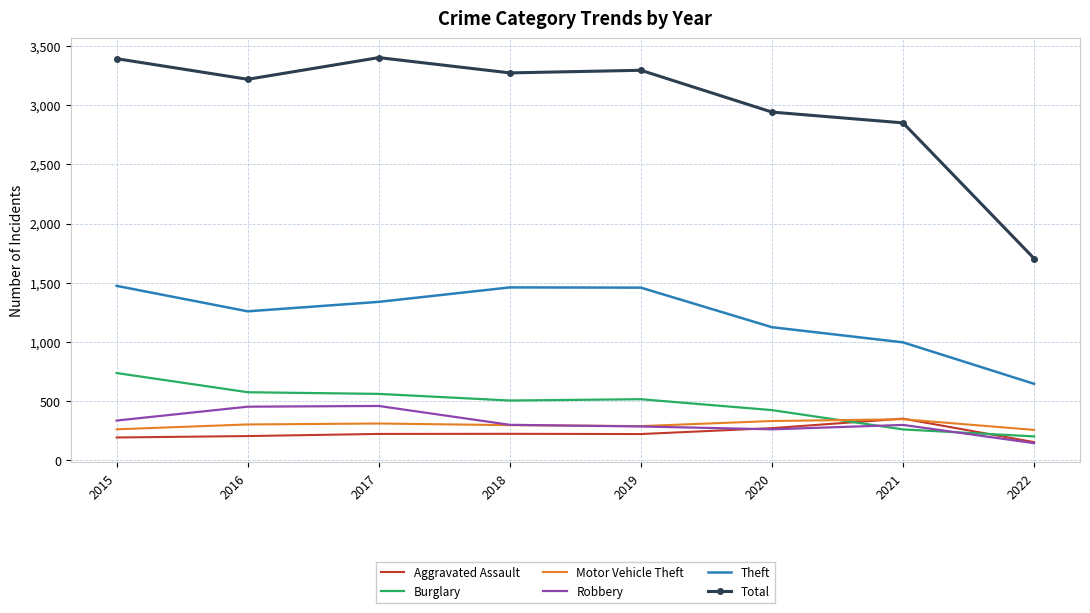

What is the spread (max minus min) of values at 2022?

1559